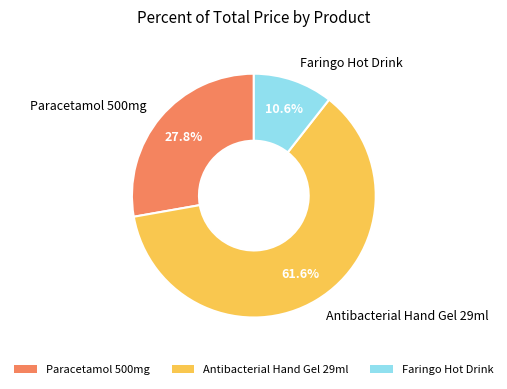

Approximately how many times larger is the value at Paracetamol 500mg compared to Antibacterial Hand Gel 29ml?

0.5